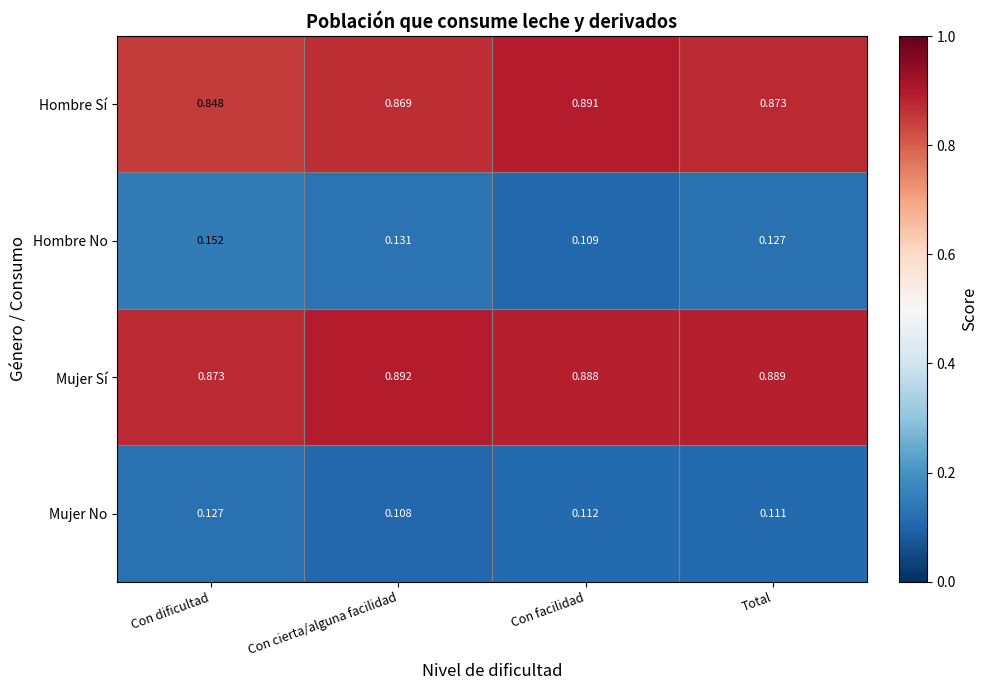

At how many categories does at least one series exceed 0?

4